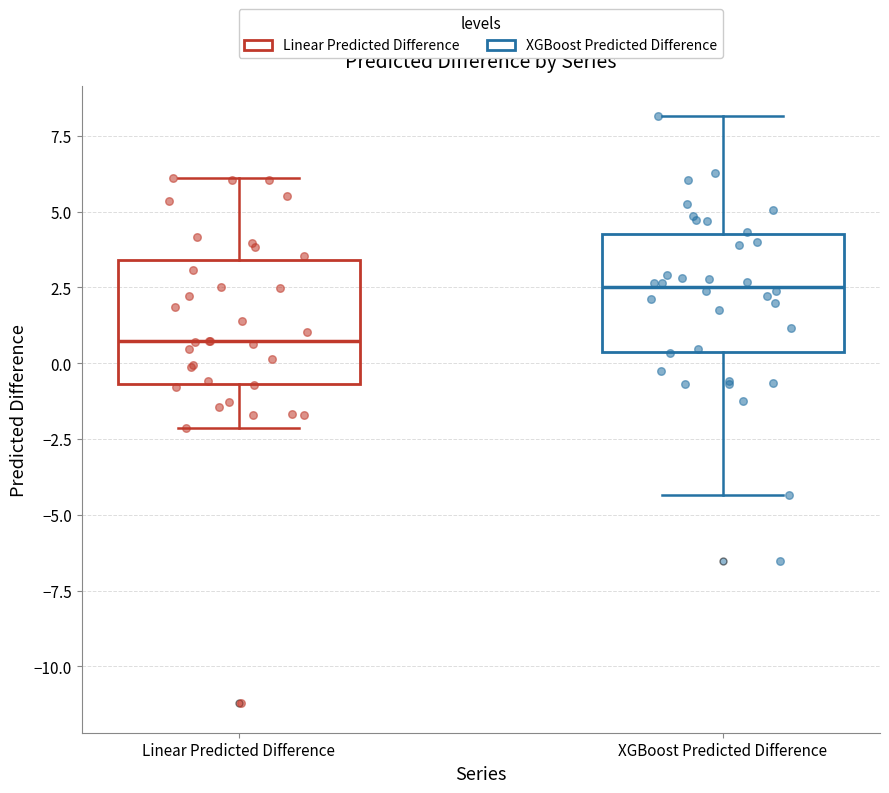

Which box's median line is the lowest?

Linear Predicted Difference